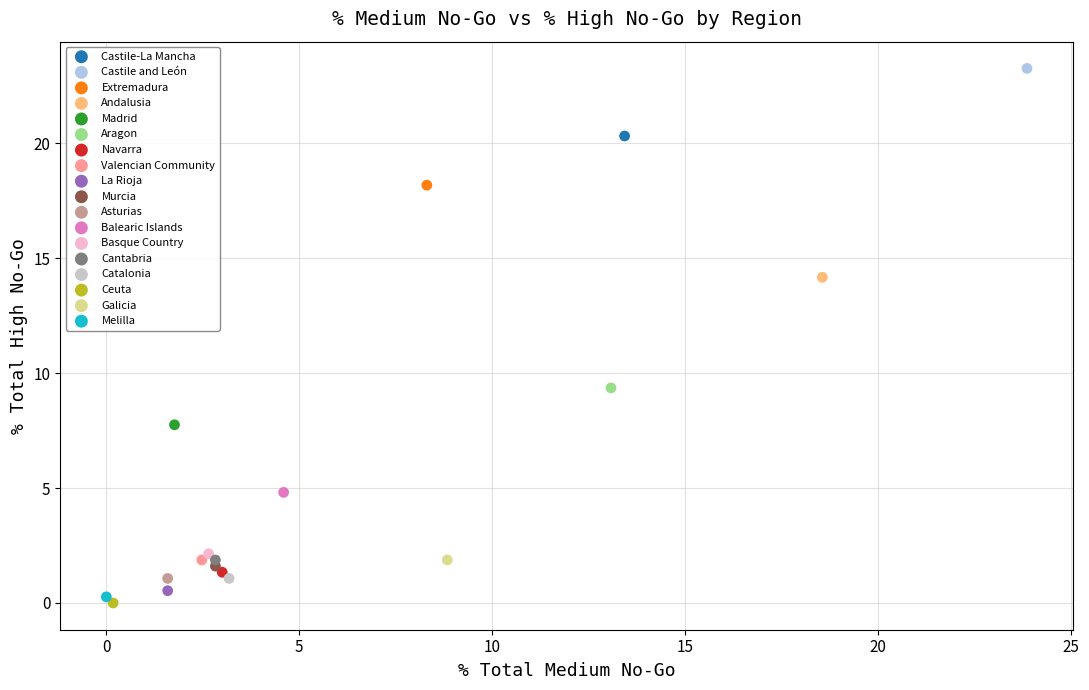

Which series reaches the minimum Y coordinate?

Ceuta